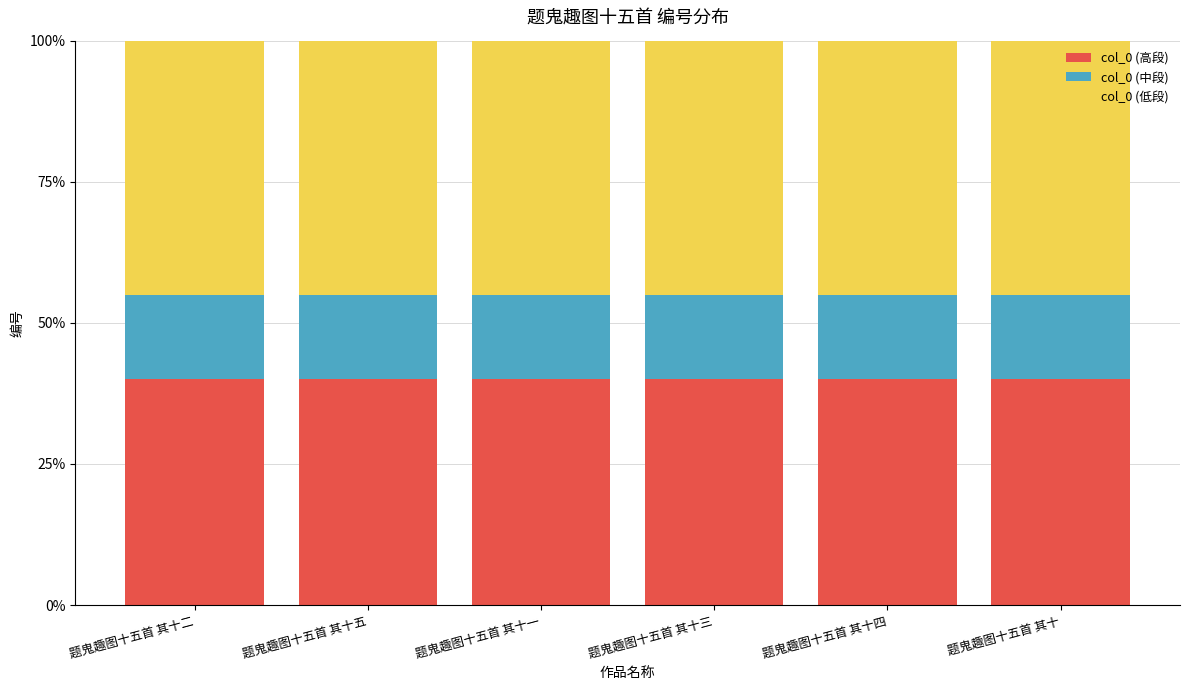

Which series has the widest spread of values?

col_0 (高段)